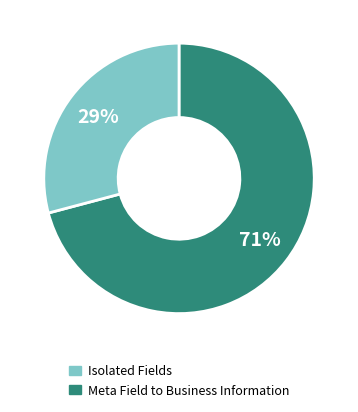

To the nearest percent, what is the difference between the largest and smallest slice percentages?

42%